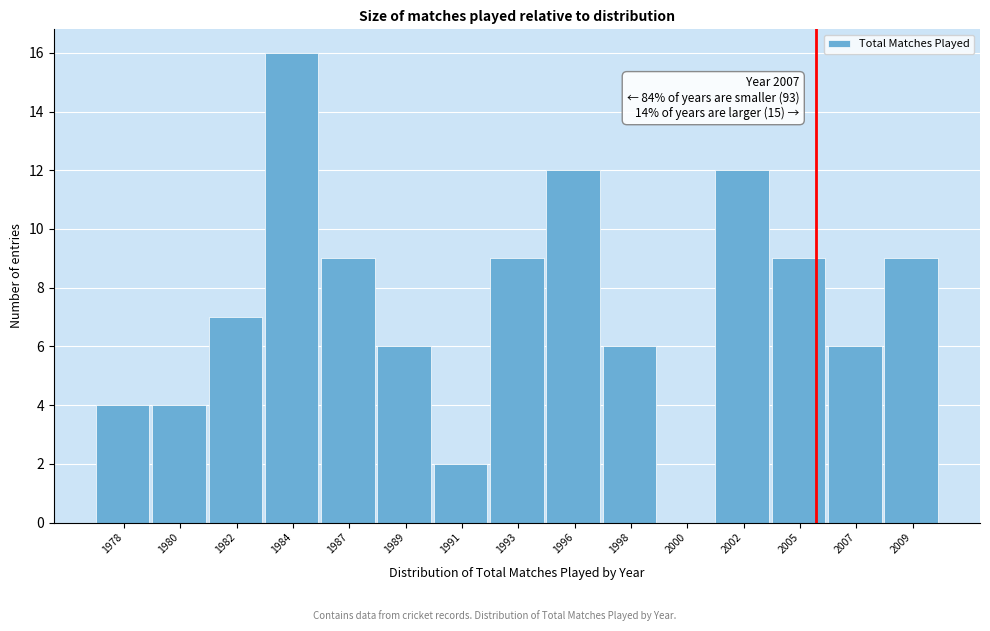

Reading left to right, transcribe all the data shown in this chart.

1978=4	1980=4	1982=7	1984=16	1987=9	1989=6	1991=2	1993=9	1996=12	1998=6	2000=0	2002=12	2005=9	2007=6	2009=9